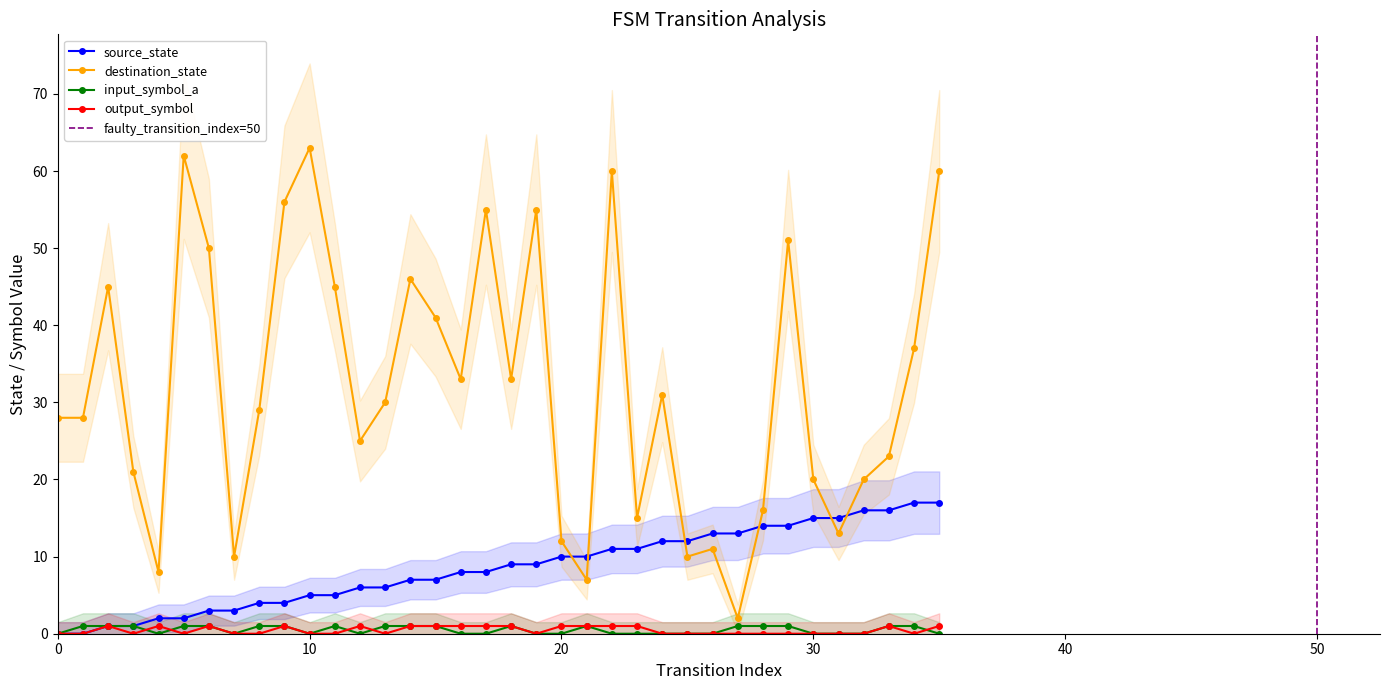

What is the maximum value shown in the chart?

63